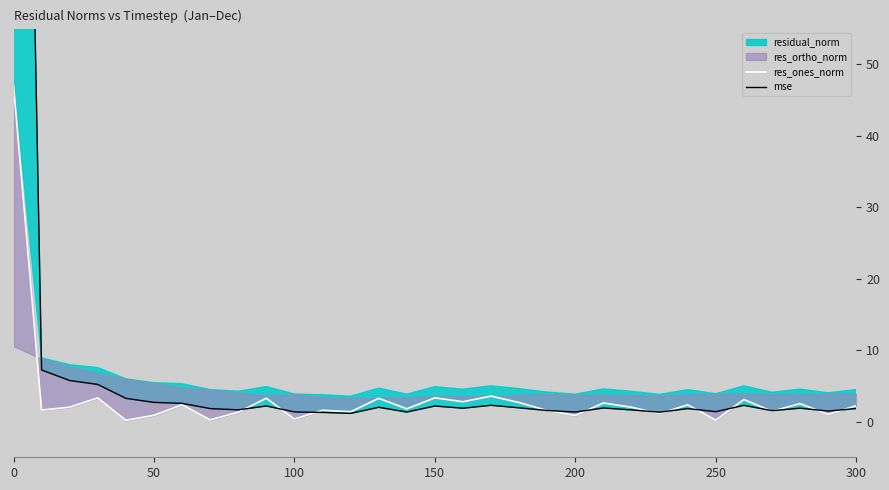

What is the highest value of the mse series?

211.8